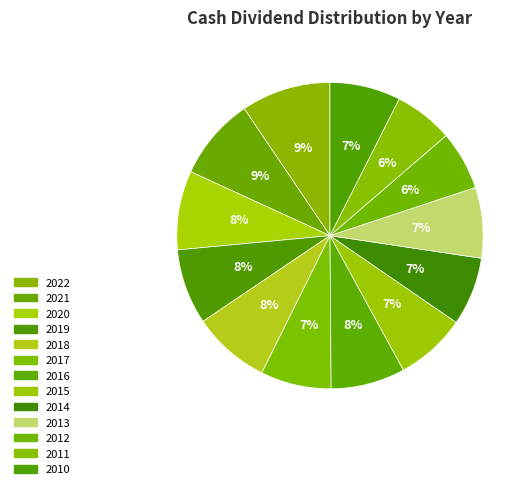

Count the number of slices in the pie.

13